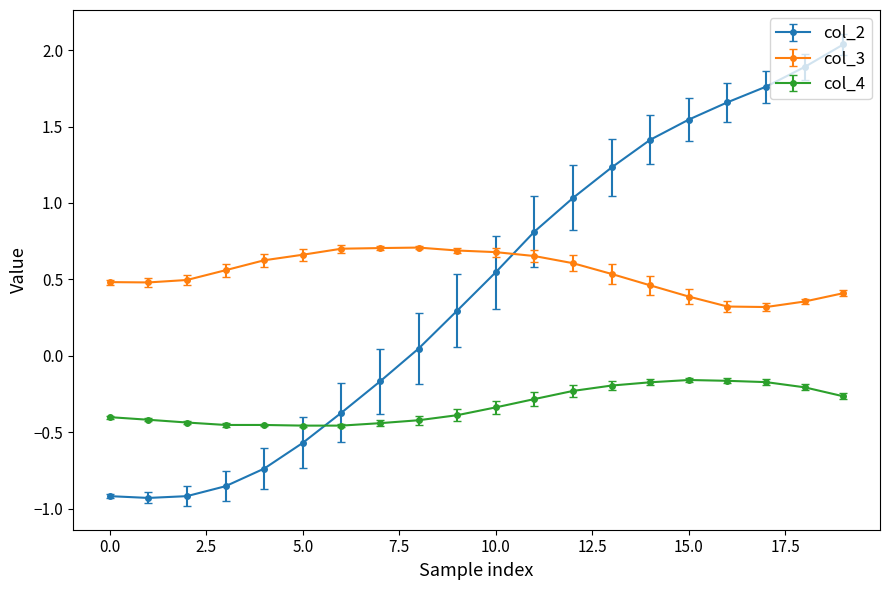

True or false: col_4 and col_3 cross at least once.

False